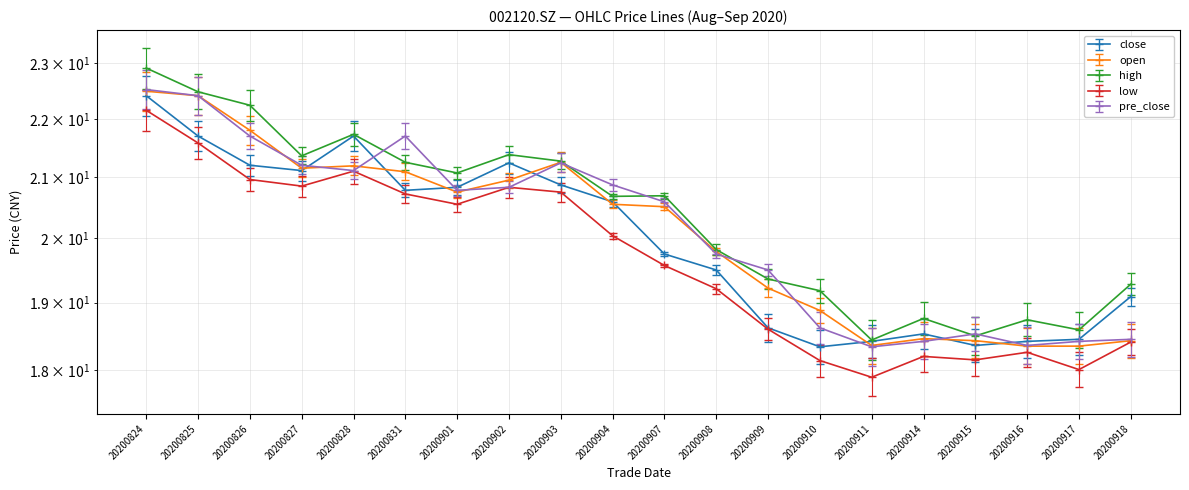

What is the approximate value of pre_close at 20200915?

18.5